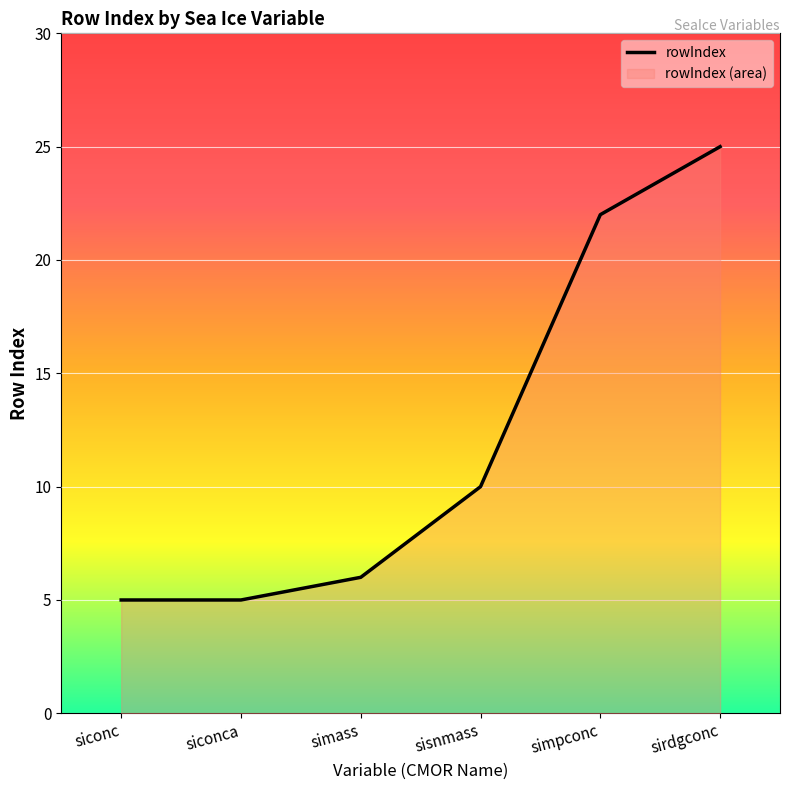

Reading left to right, list all the values displayed in this chart.

siconc=5	siconca=5	simass=6	sisnmass=10	simpconc=22	sirdgconc=25